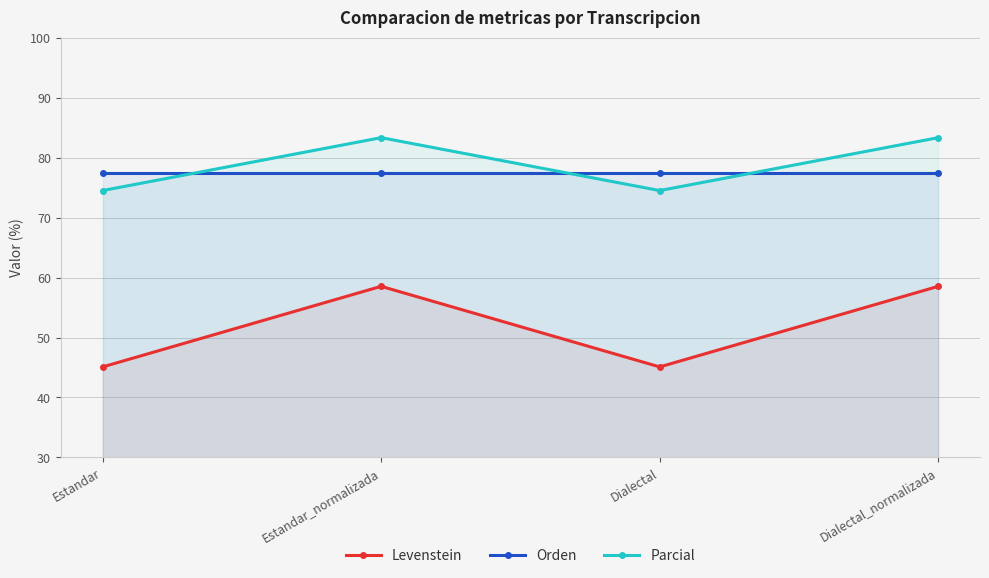

What is the difference between the maximum and second lowest values in the Parcial series?

8.8